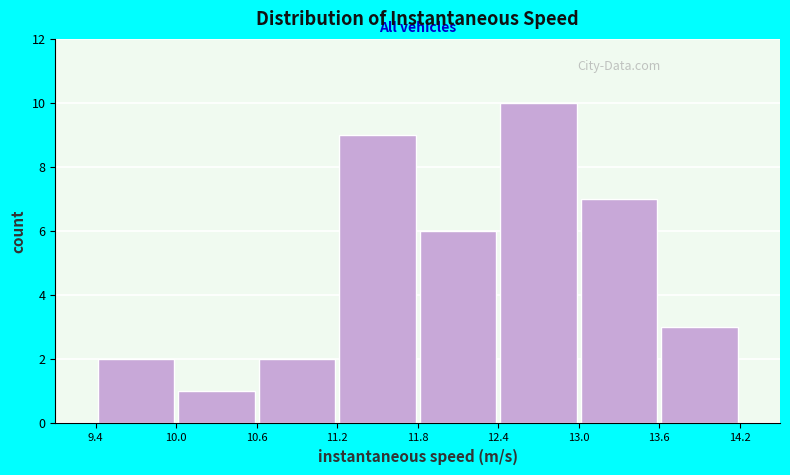

Over which range of the x-axis is the bar tallest?

12.4 to 13.0